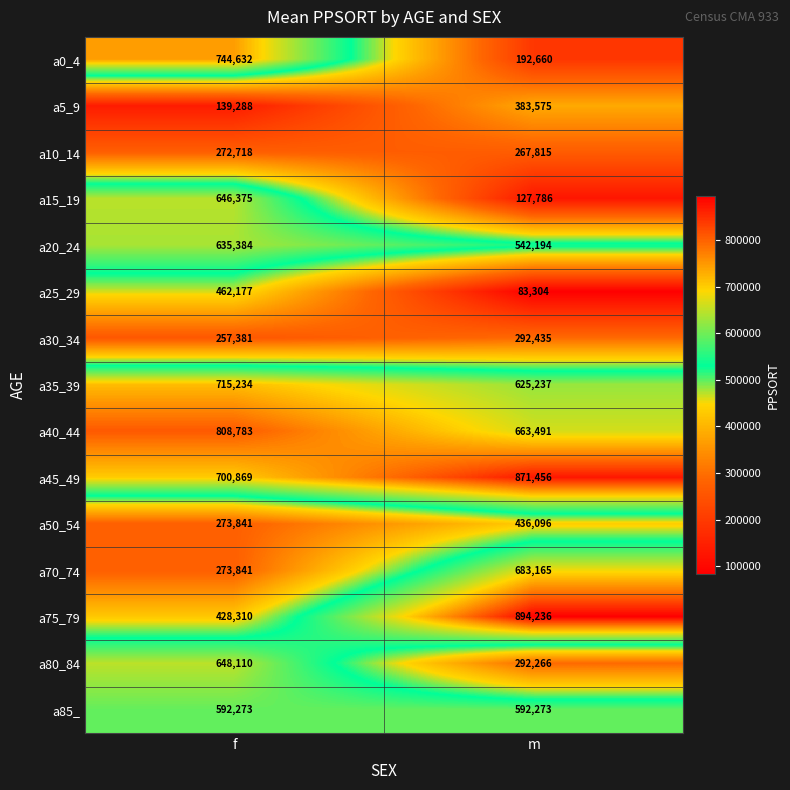

Reading left to right, what are all the values shown in this chart?

a0_4: 744632	192660
a5_9: 139288	383575
a10_14: 272718	267815
a15_19: 646375	127786
a20_24: 635384	542194
a25_29: 462177	83304
a30_34: 257381	292435
a35_39: 715234	625237
a40_44: 808783	663491
a45_49: 700869	871456
a50_54: 273841	436096
a70_74: 273841	683165
a75_79: 428310	894236
a80_84: 648110	292266
a85_: 592273	592273